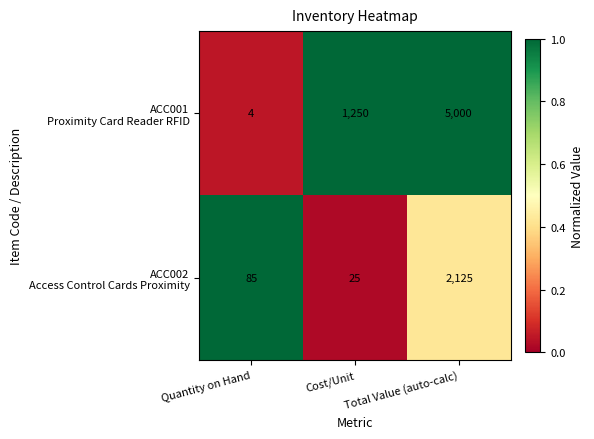

What is the total value across all series at Cost/Unit?

1275